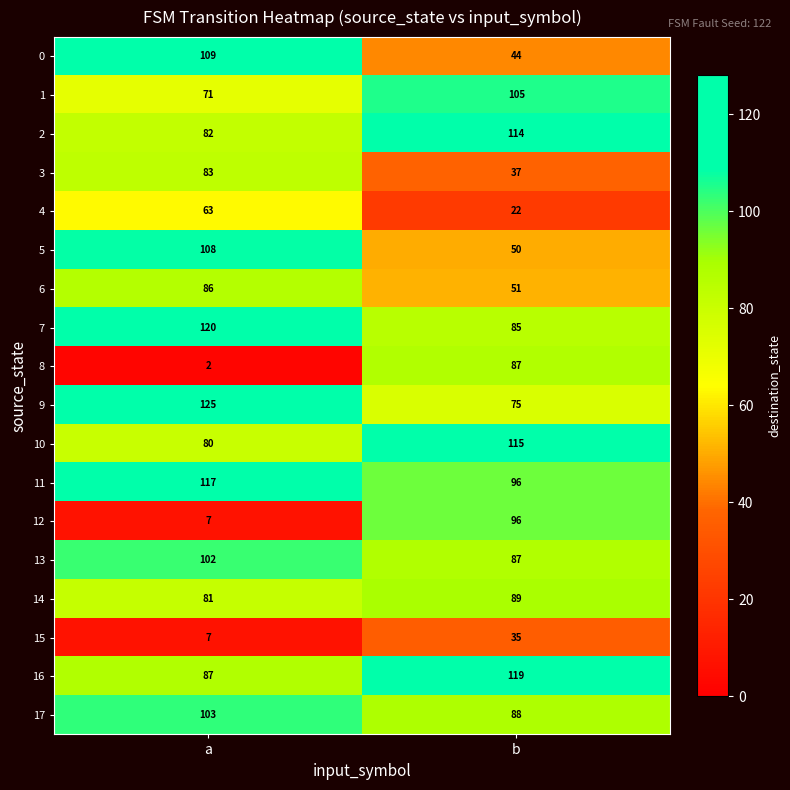

What is the approximate value of 13 at b?

87